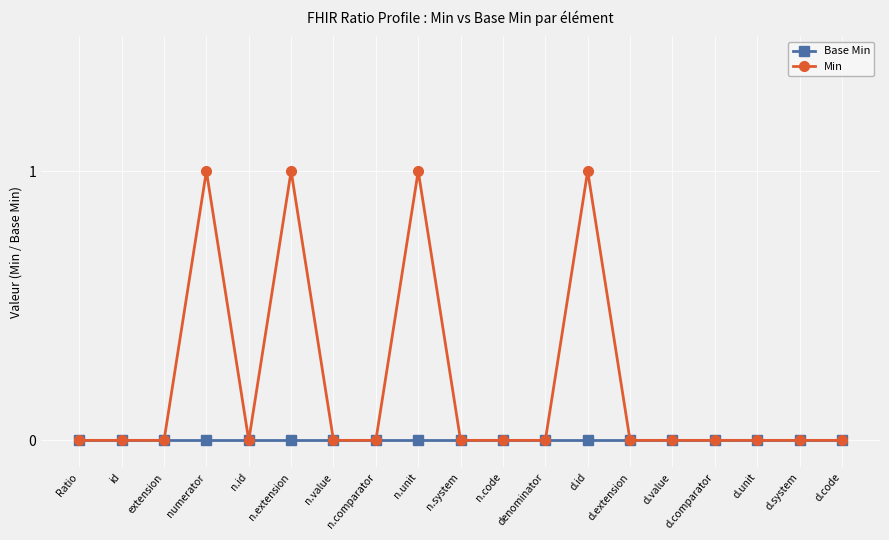

Is the value of Base Min at d.unit greater than the value of Min at numerator?

No